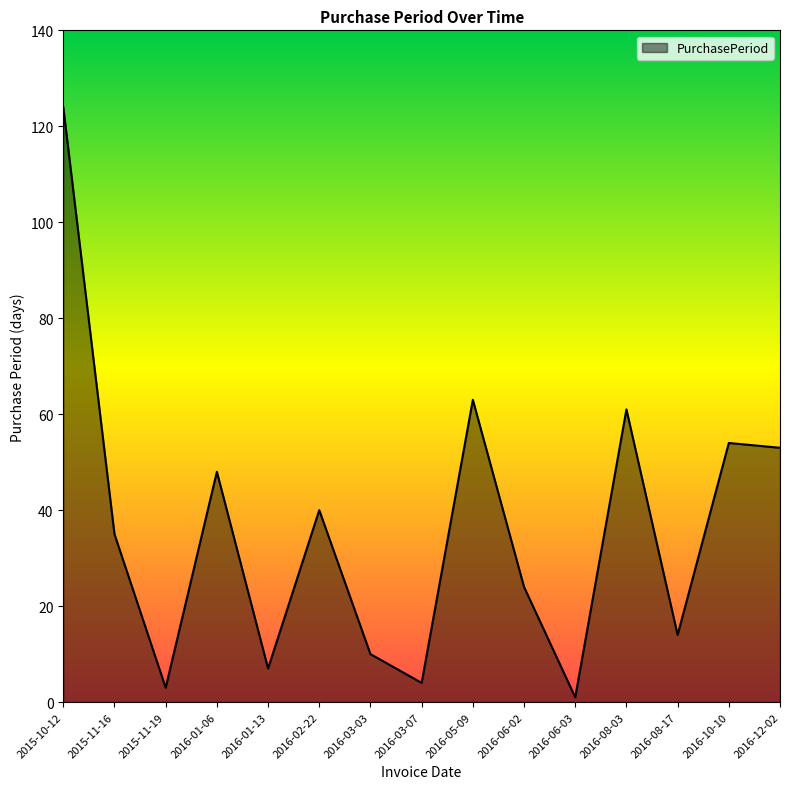

True or false: the data has more than 1 interior local peaks.

True